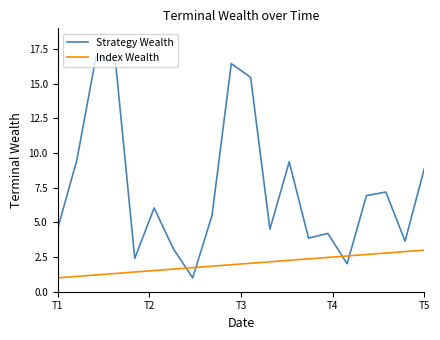

What is the minimum value shown in the chart?

1.0